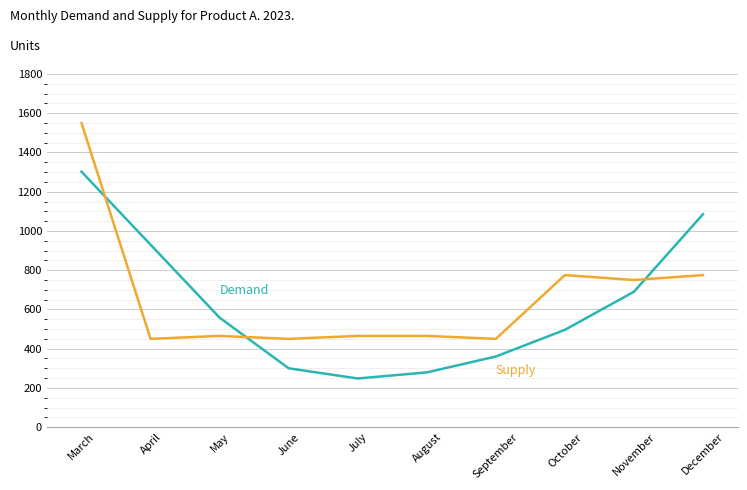

What is the maximum value shown in the chart?

1550